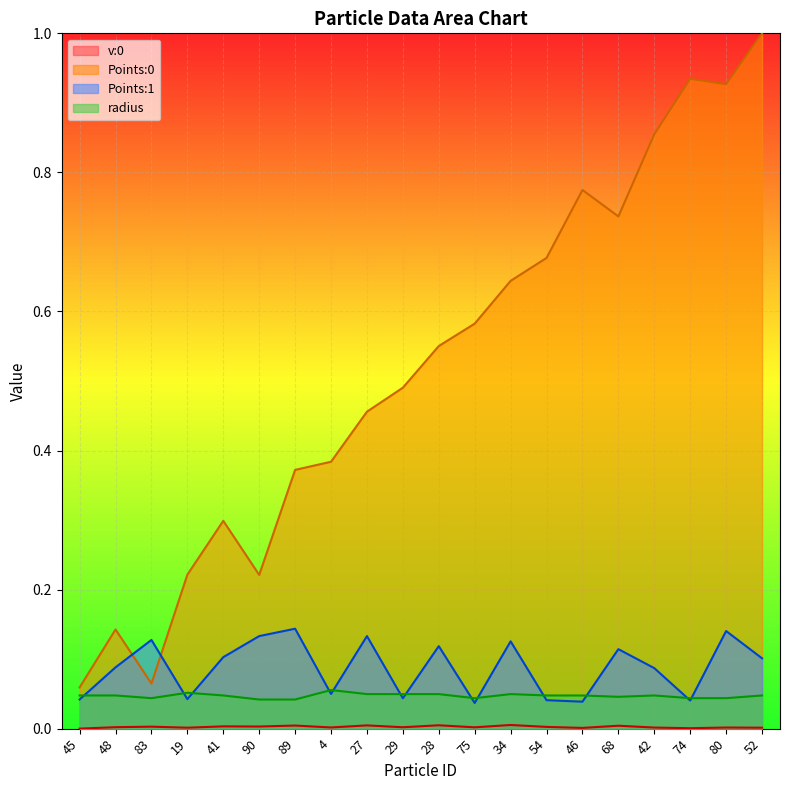

True or false: v:0 and radius cross at least once.

False